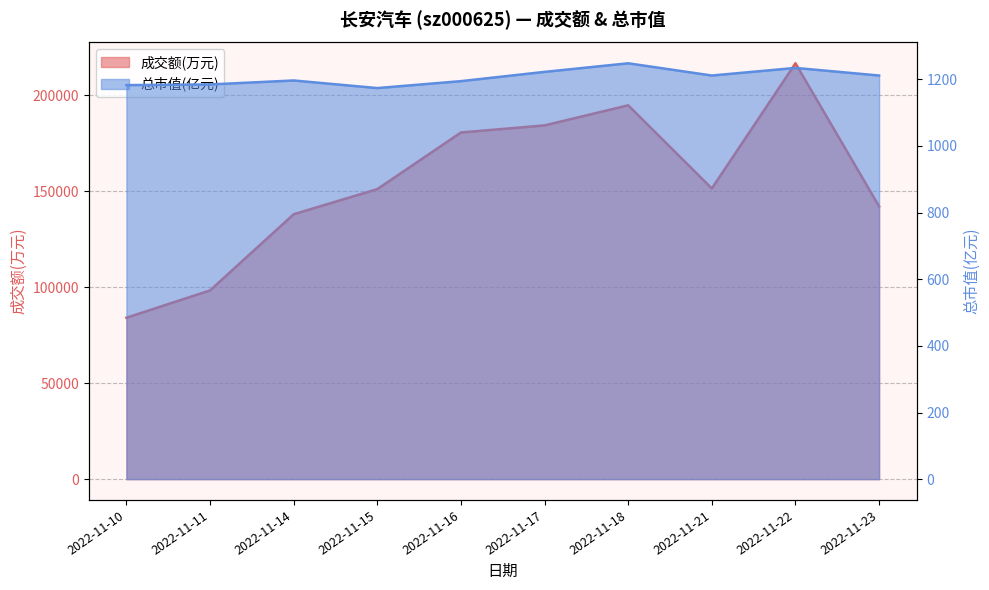

Is it true that 总市值(亿元) equals 1173.8 at 2022-11-15?

True